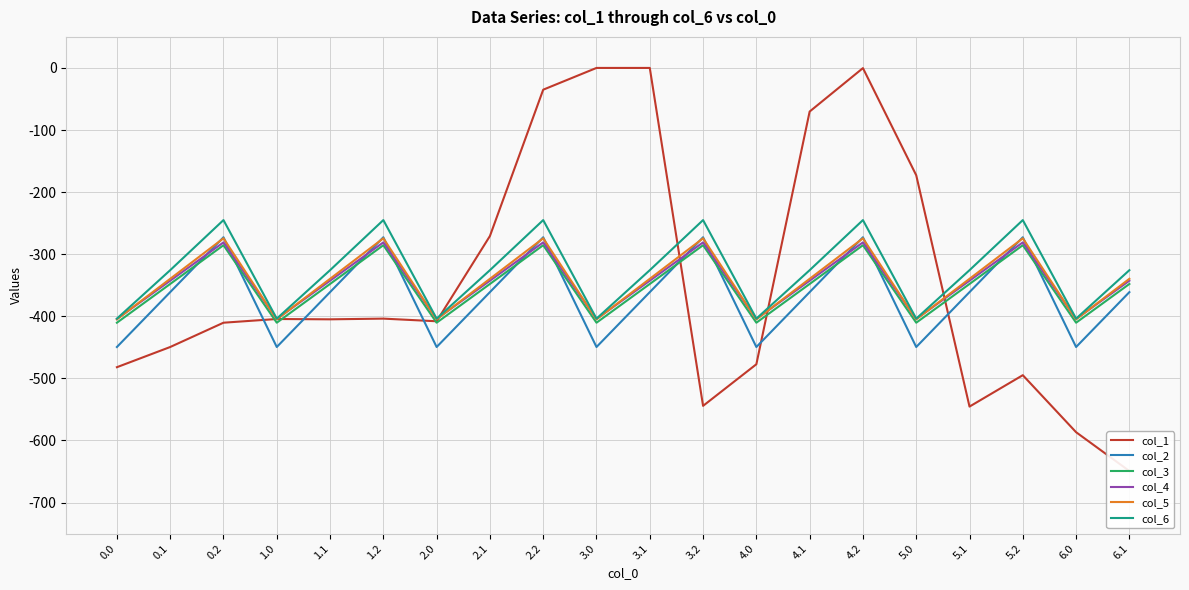

What is the difference between the maximum and minimum values in the col_3 series?

124.8